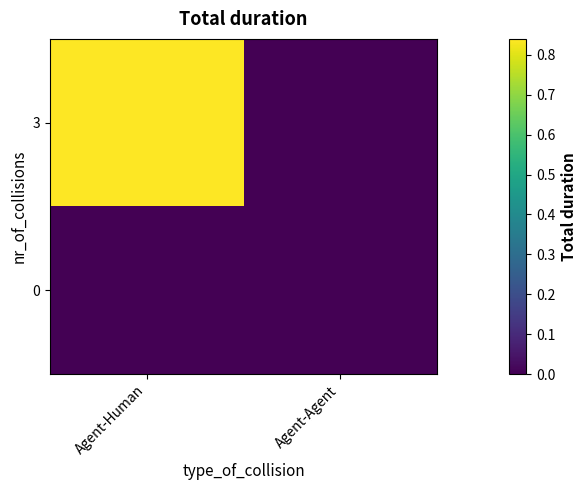

How many series are shown in this chart?

2